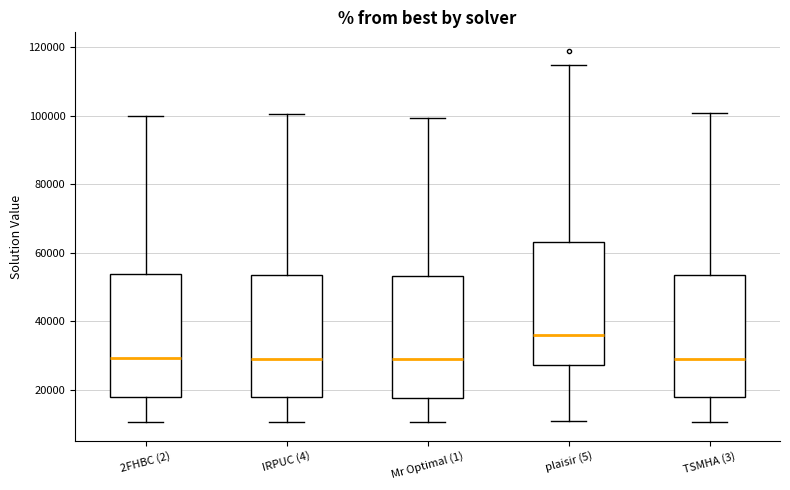

Reading left to right, read every box against the y-axis: the position of its median line, the range the box covers, and the ends of its whiskers. The values are not printed on the chart, so give them approximately, as read against the axis.

2FHBC (2): median 30000, box 18000 to 54000, whiskers 10000 to 100000
IRPUC (4): median 30000, box 18000 to 54000, whiskers 10000 to 100000
Mr Optimal (1): median 30000, box 18000 to 54000, whiskers 10000 to 100000
plaisir (5): median 36000, box 28000 to 64000, whiskers 10000 to 114000
TSMHA (3): median 30000, box 18000 to 54000, whiskers 10000 to 100000